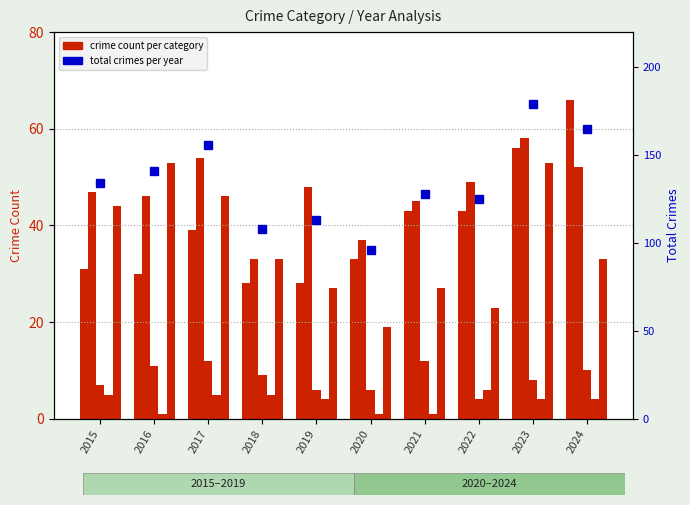

What is the spread (max minus min) of values at 2015?

129